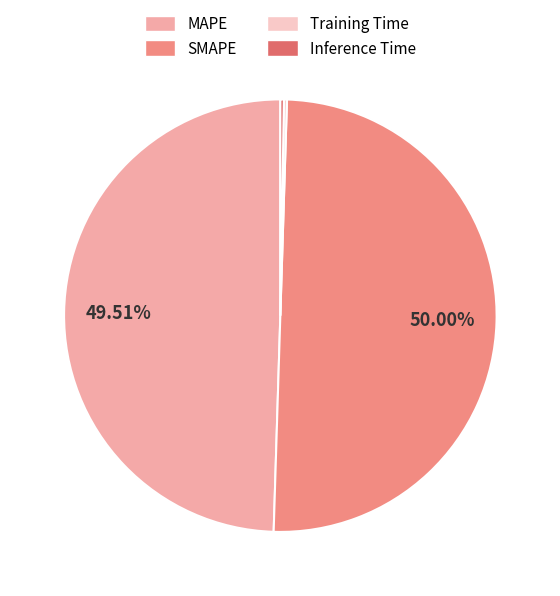

To the nearest percent, what is the difference between the largest and smallest slice percentages?

50%